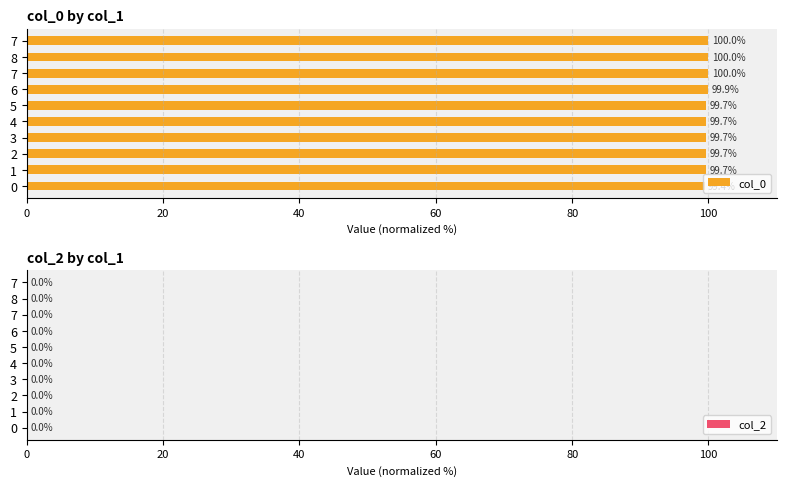

How many bars are there in total?

10